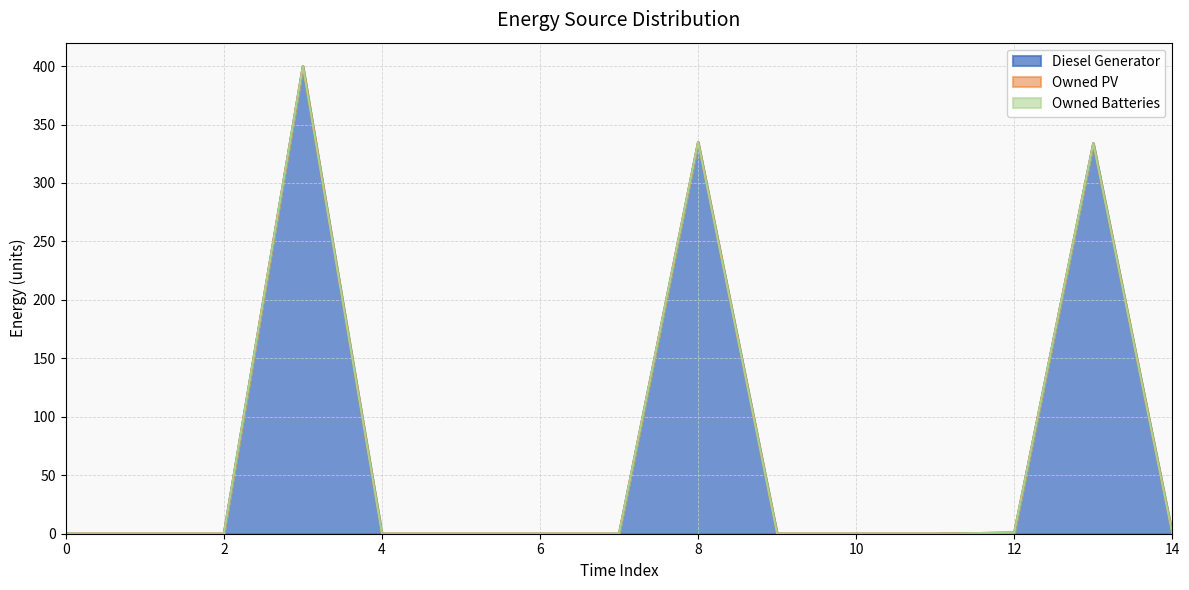

List the series in order of their peak value, highest first.

Diesel Generator, Owned PV, Owned Batteries